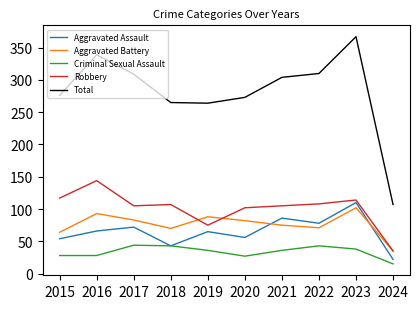

Read the Total value at 2023.

367